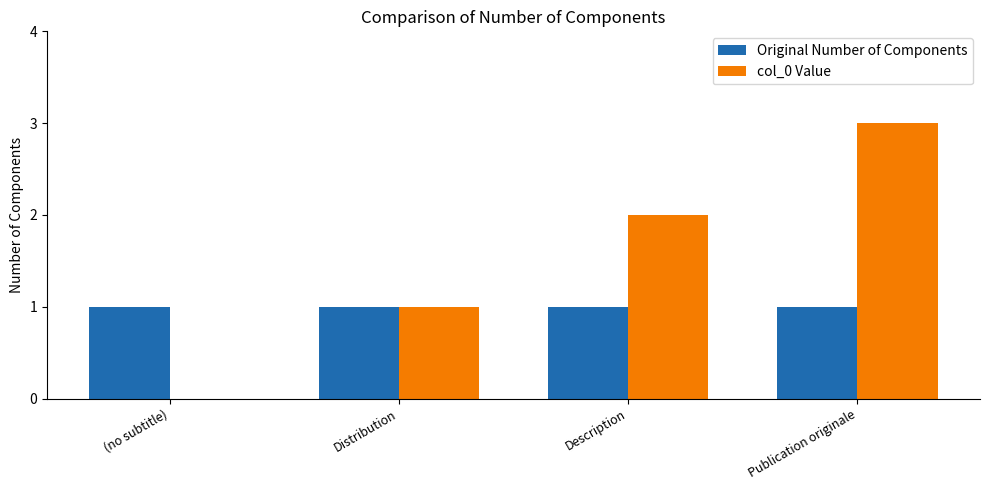

What is the total value across all series at Distribution?

2